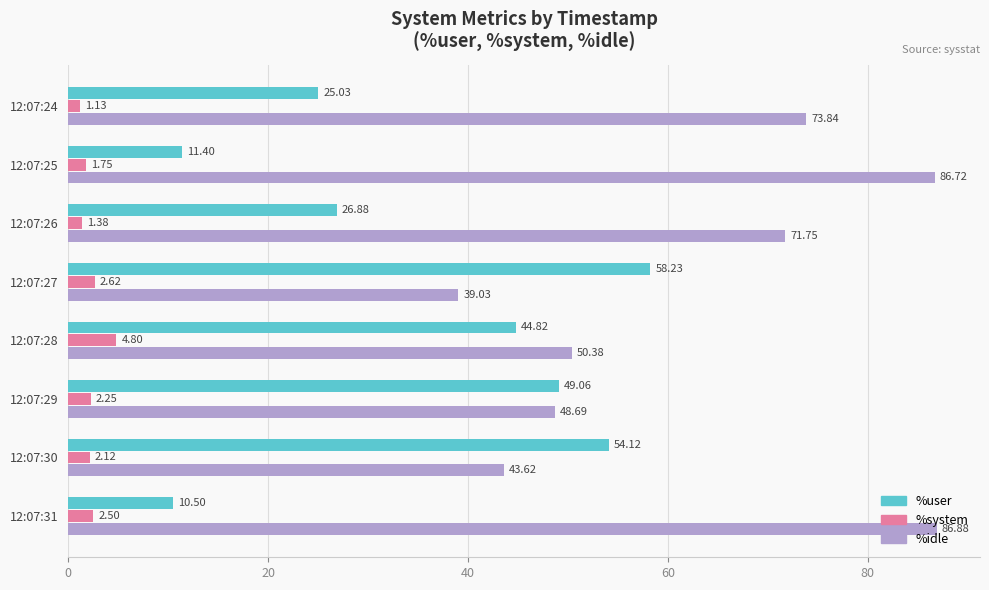

Which series has the largest range (max minus min)?

%idle